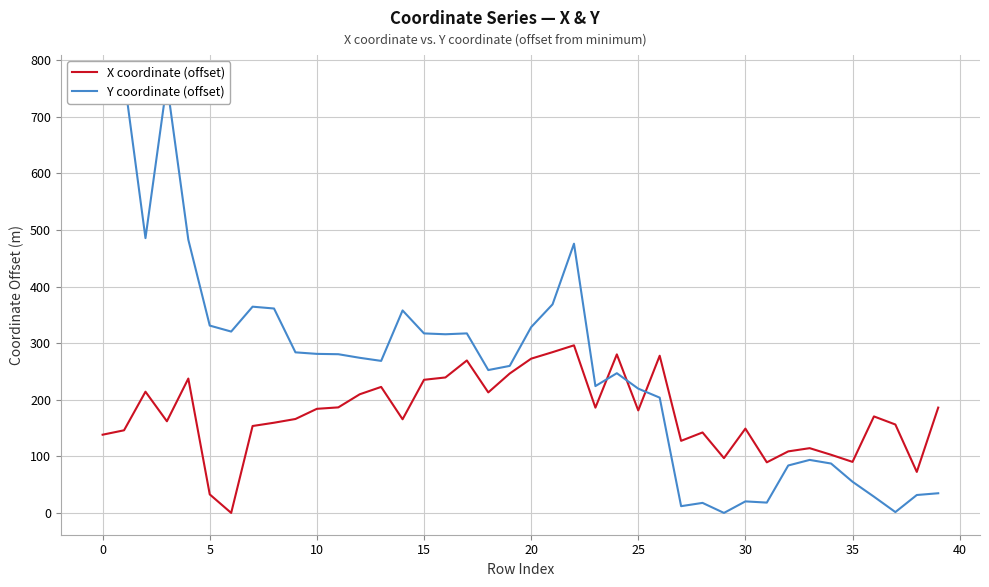

The X coordinate (offset) series shows 280.1 at 24. True or false?

True